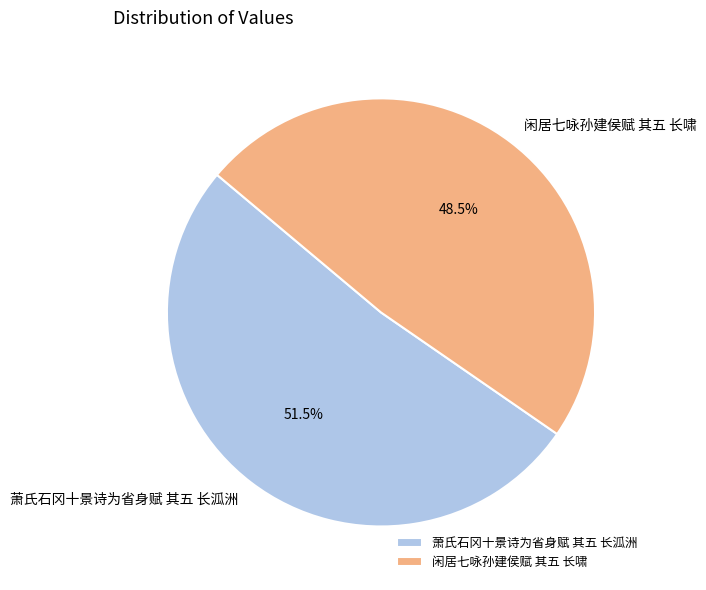

To the nearest percent, what is the difference between the 闲居七咏孙建侯赋 其五 长啸 and 萧氏石冈十景诗为省身赋 其五 长泒洲 slice percentages?

3%